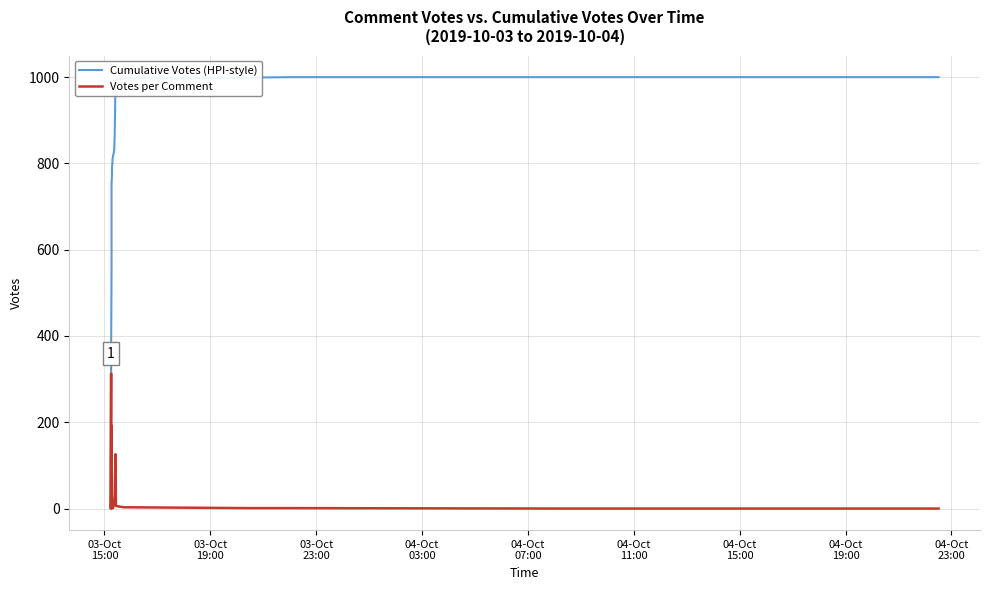

True or false: Cumulative Votes (HPI-style) and Votes per Comment intersect in this chart.

False